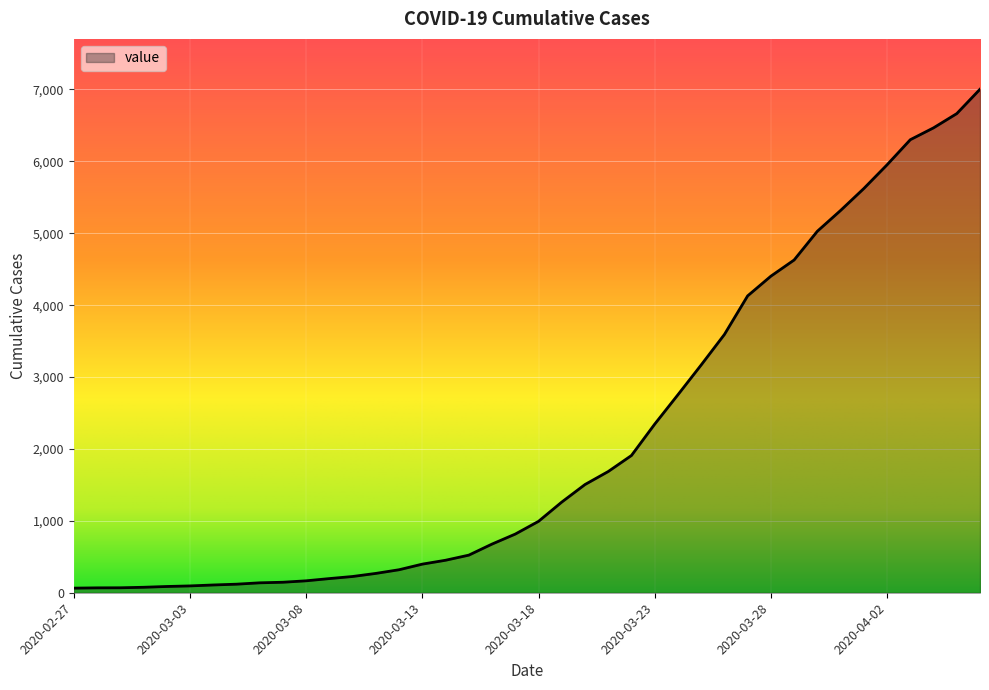

How many values are below 993?

20